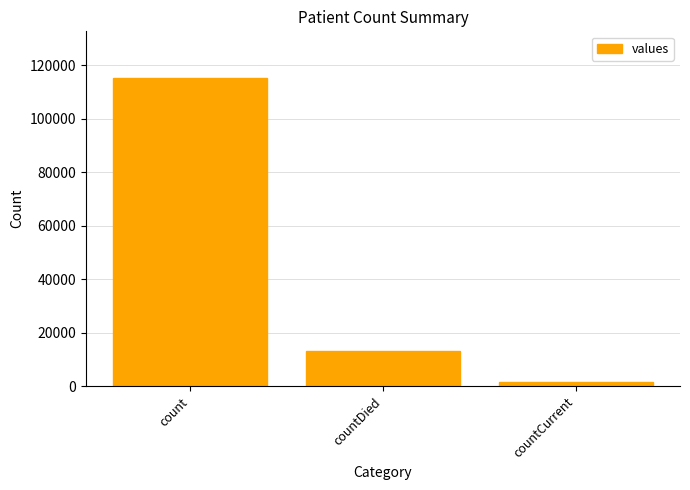

What is the maximum value shown in the chart?

115379